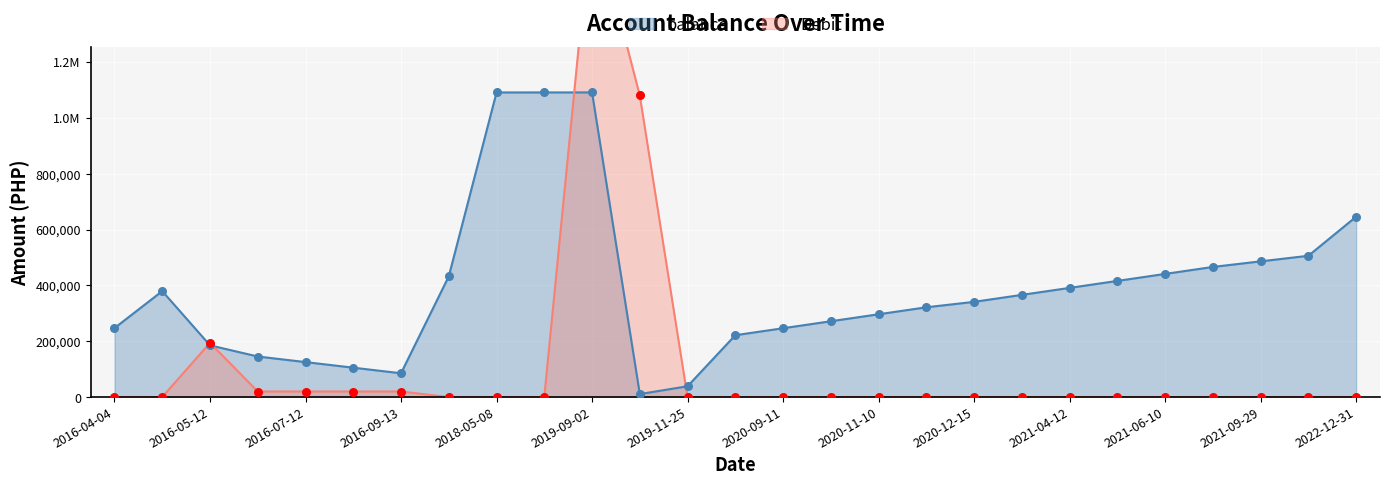

Which series reaches the minimum Y coordinate?

Debit